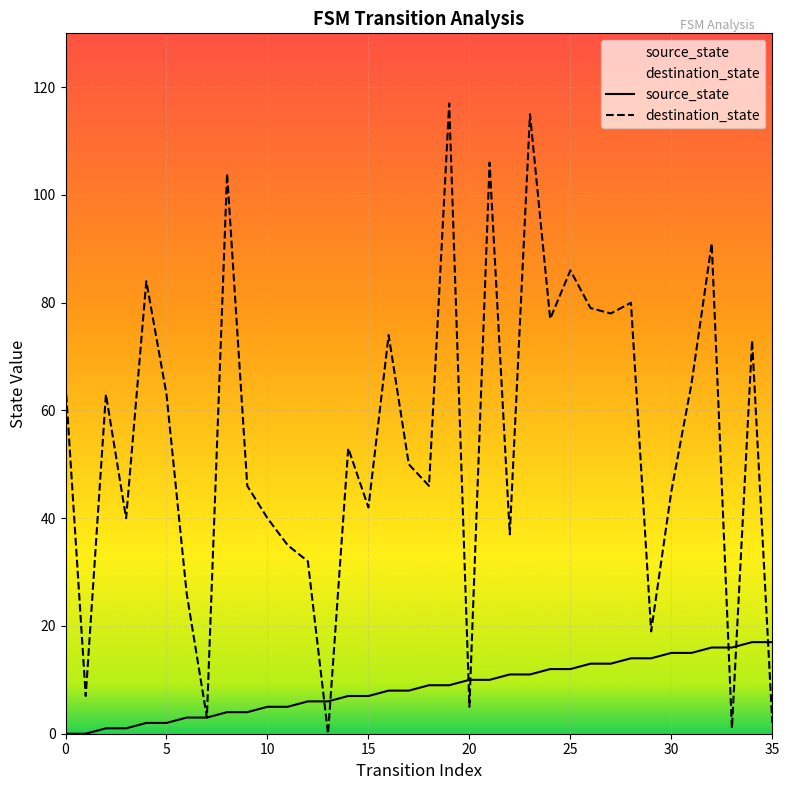

How many lines are shown in the chart?

2